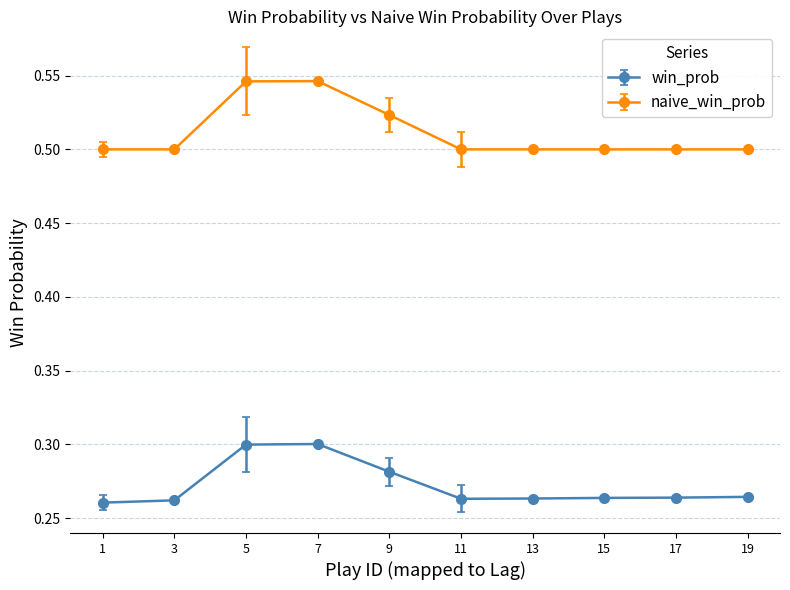

How many lines are shown in the chart?

2